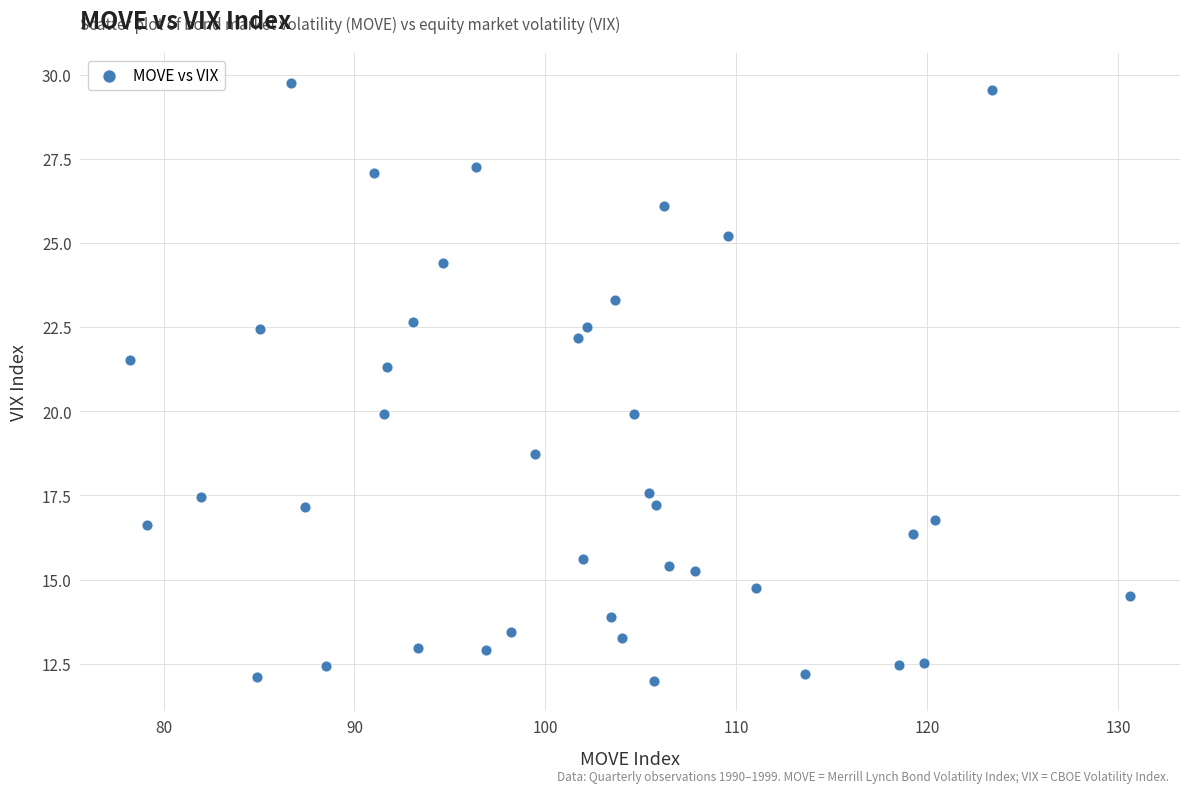

What is the range of X values (max minus min)?

52.4